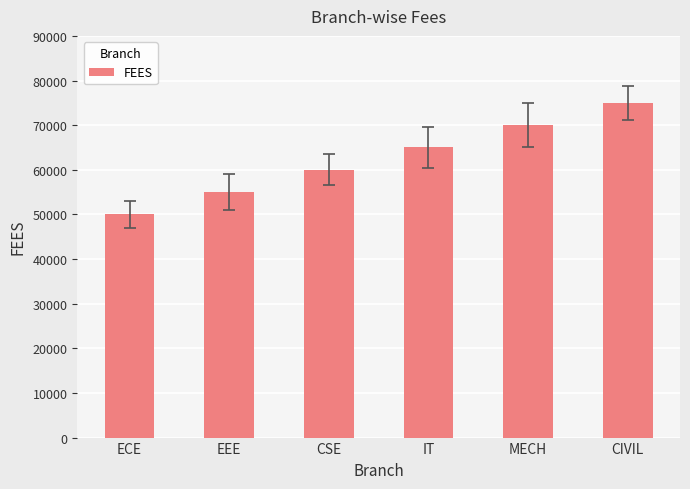

Reading left to right, list all the values displayed in this chart.

ECE=50000	EEE=55000	CSE=60000	IT=65000	MECH=70000	CIVIL=75000